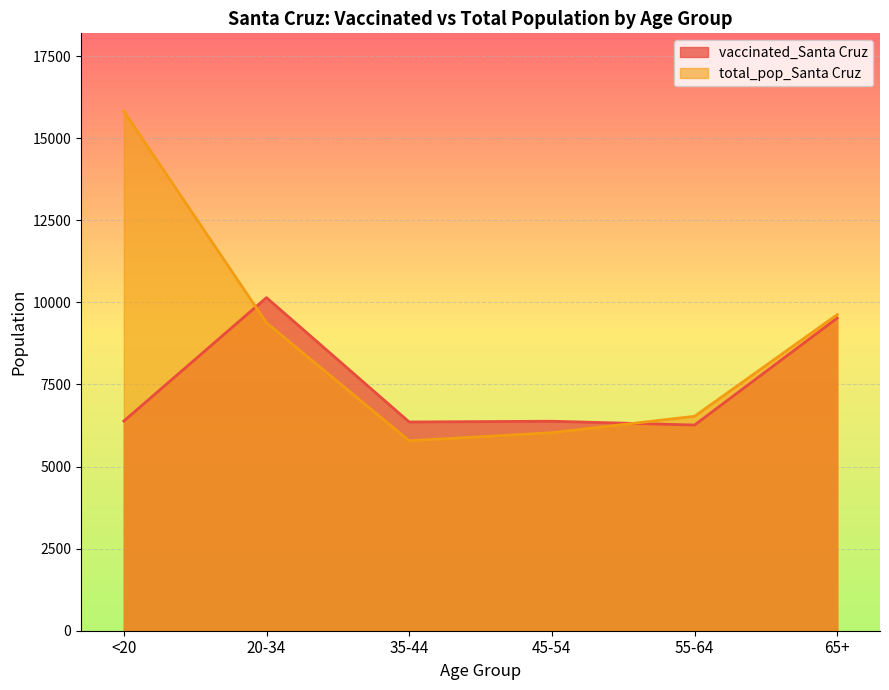

The total_pop_Santa Cruz series shows 9375 at 20-34. True or false?

True